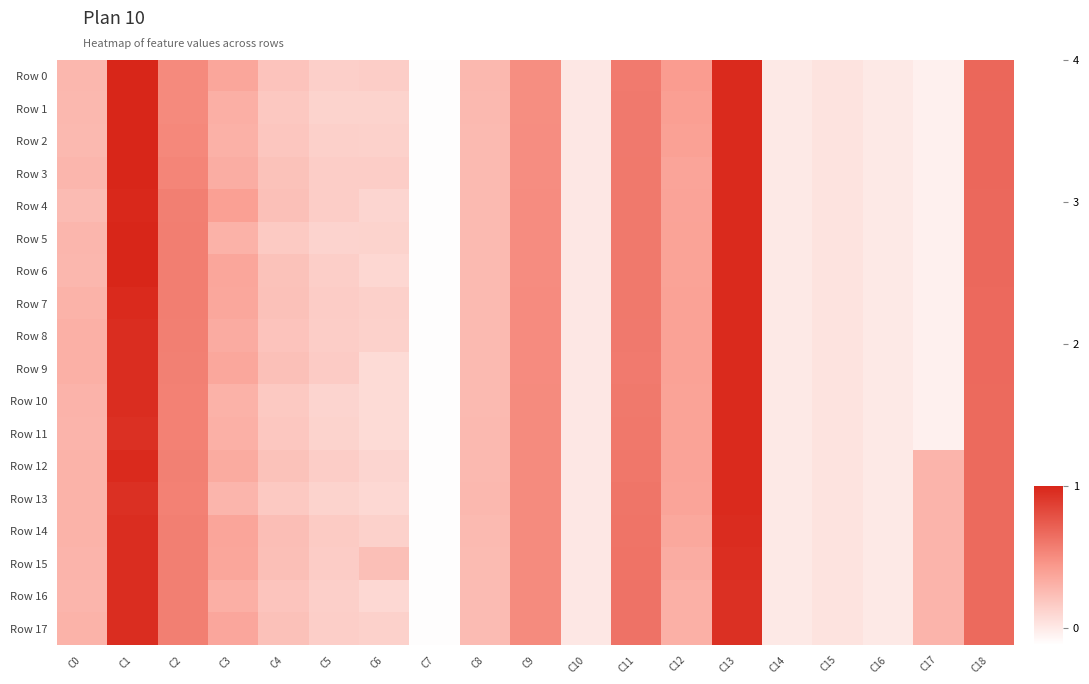

Which label corresponds to the smallest value in the chart?

C7